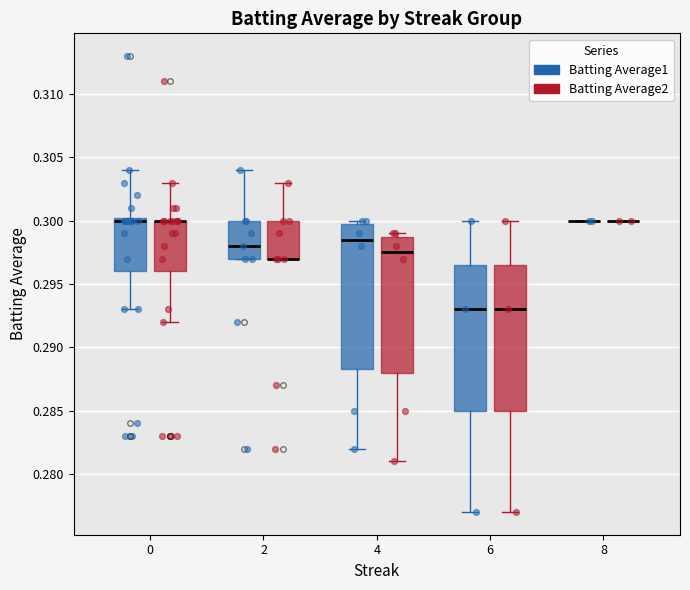

Which series has the largest total across all categories?

Batting Average1